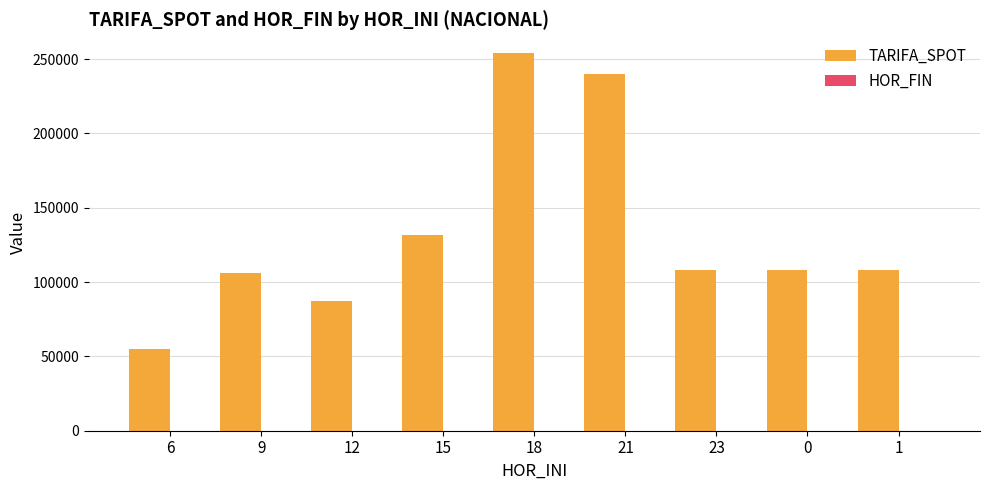

How many data points in TARIFA_SPOT are above 107809?

5